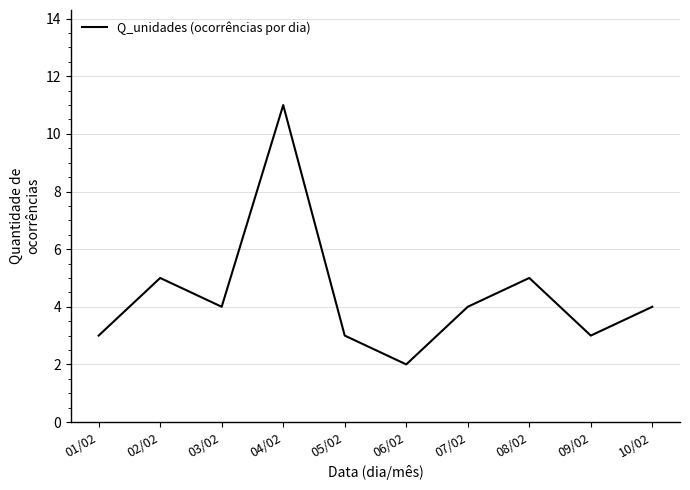

What is the change in value from 01/02 to 04/02?

+8